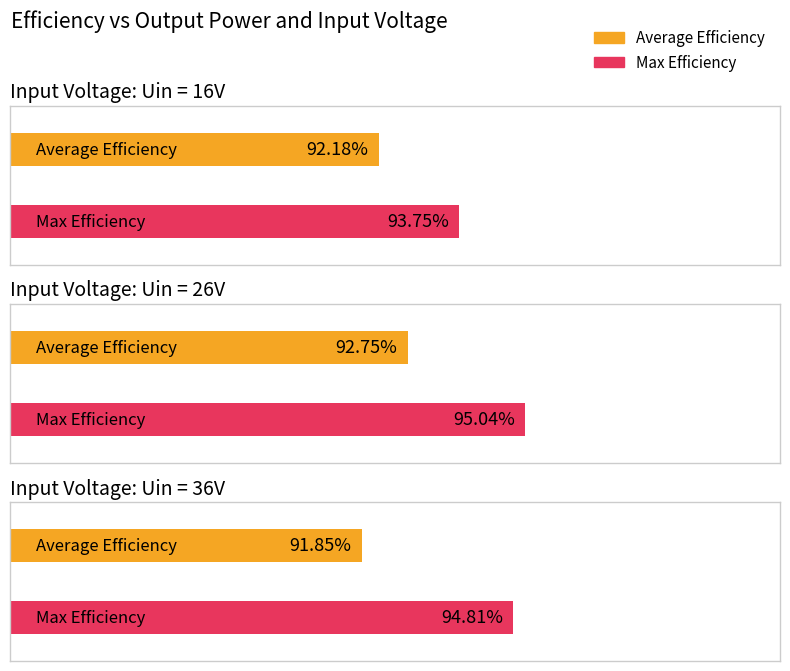

Reading left to right, extract all data points from this chart.

Average Efficiency: Uin = 16V=0.9	Uin = 26V=0.9	Uin = 36V=0.9
Max Efficiency: Uin = 16V=0.9	Uin = 26V=1.0	Uin = 36V=0.9